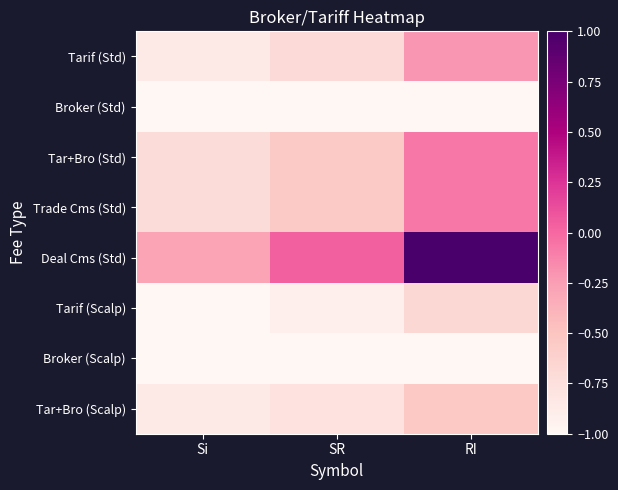

Reading right to left, what are all the values shown in this chart?

Tarif (Std): RI=-0.2	SR=-0.7	Si=-0.9
Broker (Std): RI=-1.0	SR=-1.0	Si=-1.0
Tar+Bro (Std): RI=-0.1	SR=-0.6	Si=-0.7
Trade Cms (Std): RI=-0.1	SR=-0.6	Si=-0.7
Deal Cms (Std): RI=1.0	SR=0.0	Si=-0.3
Tarif (Scalp): RI=-0.7	SR=-0.9	Si=-1.0
Broker (Scalp): RI=-1.0	SR=-1.0	Si=-1.0
Tar+Bro (Scalp): RI=-0.5	SR=-0.8	Si=-0.9